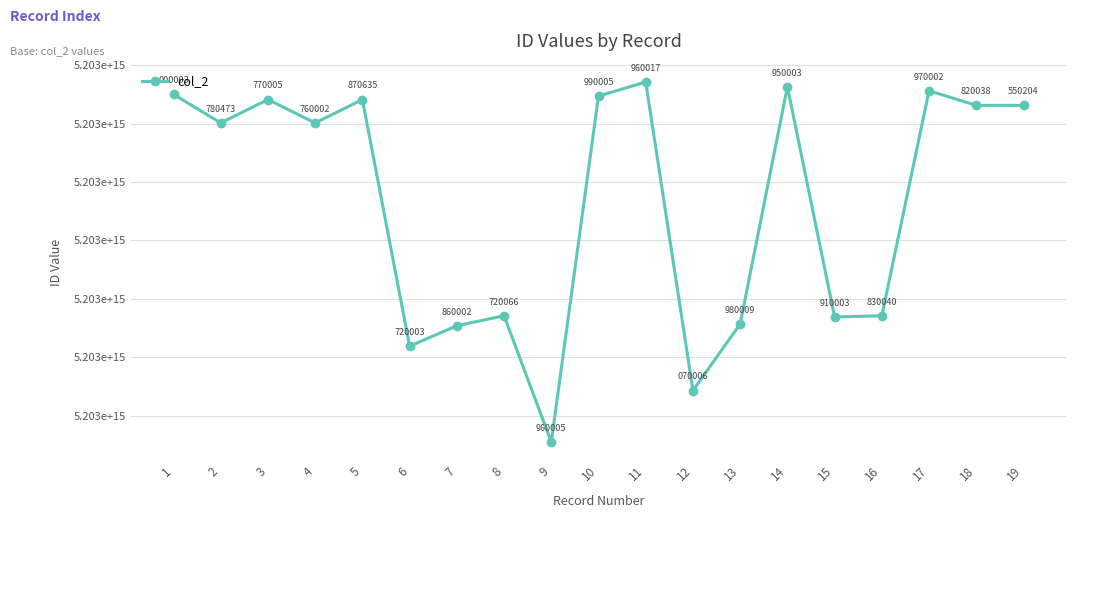

Is this an area chart (filled region under the line)?

No